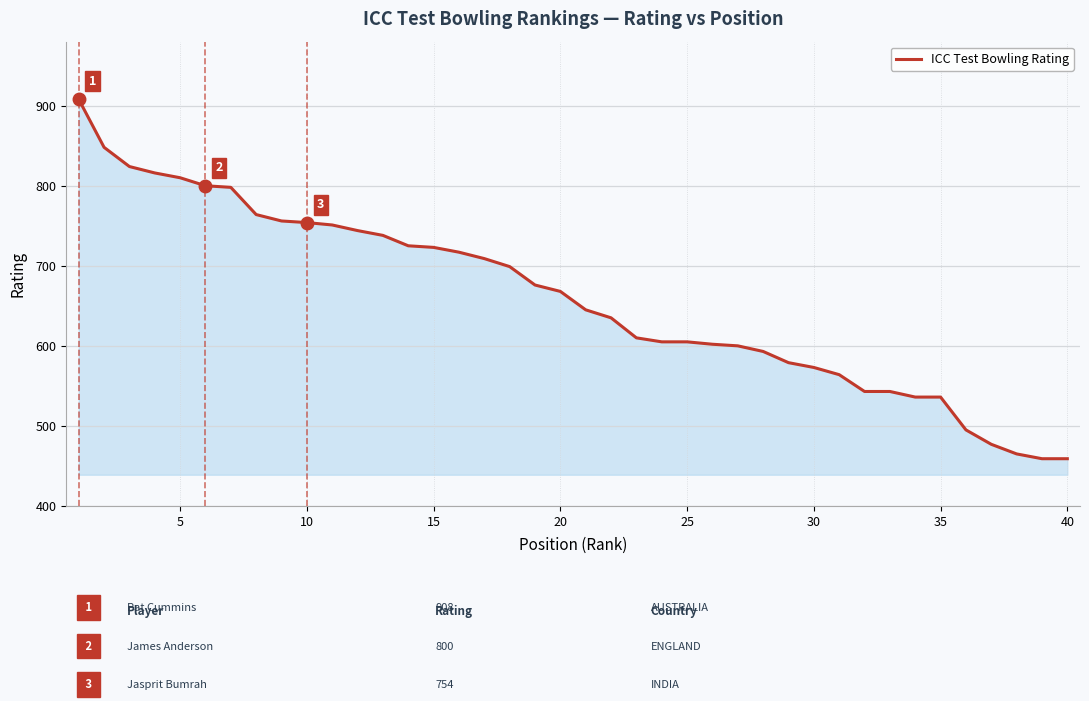

What is the difference between the maximum and minimum values?

449